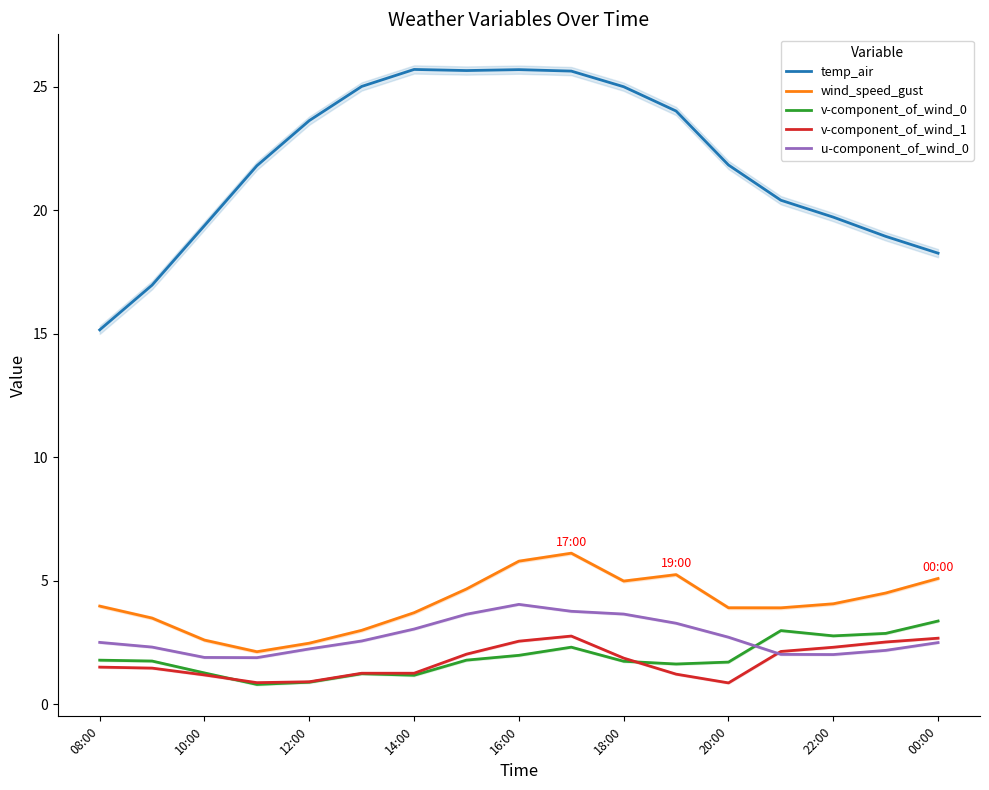

What are all the series names shown in the legend?

temp_air, wind_speed_gust, v-component_of_wind_0, v-component_of_wind_1, u-component_of_wind_0